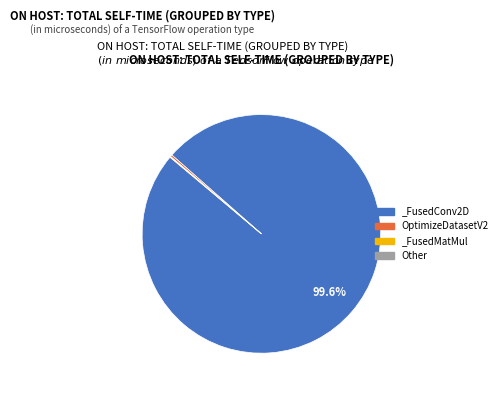

Is there a majority slice in this chart?

Yes